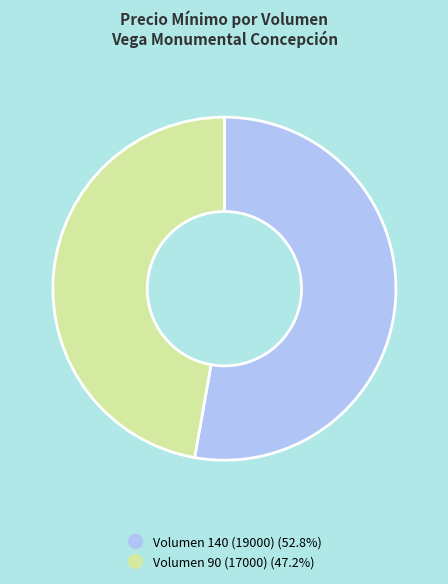

Does any single category account for the majority?

Yes